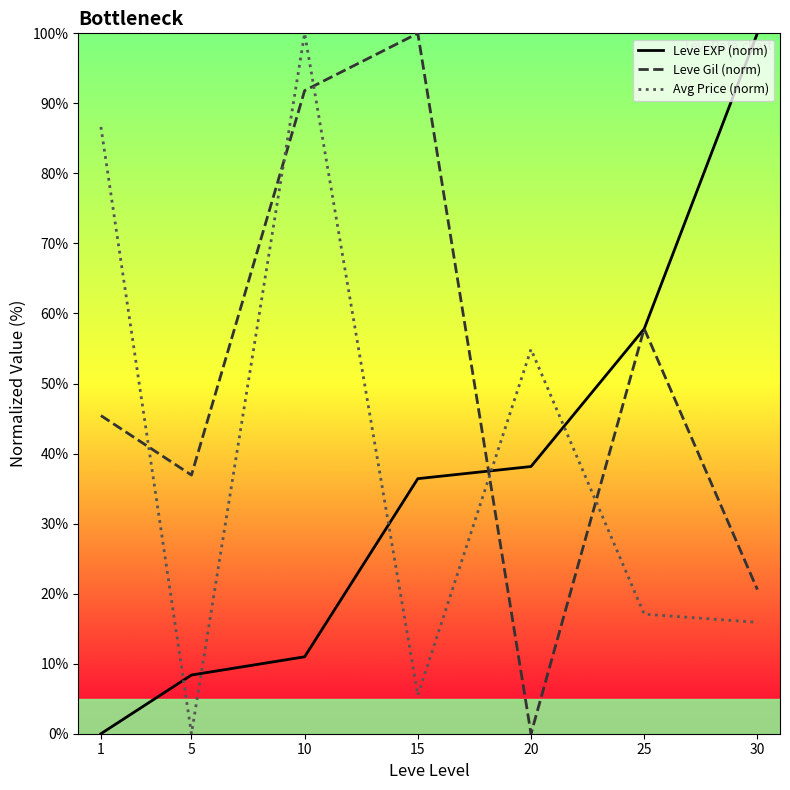

Is it true that Leve EXP (norm) equals 100.0 at 30?

True